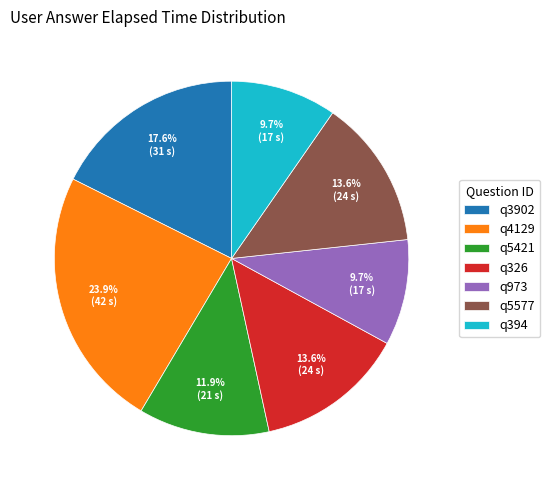

To the nearest percent, what is the difference between the largest and smallest slice percentages?

14%